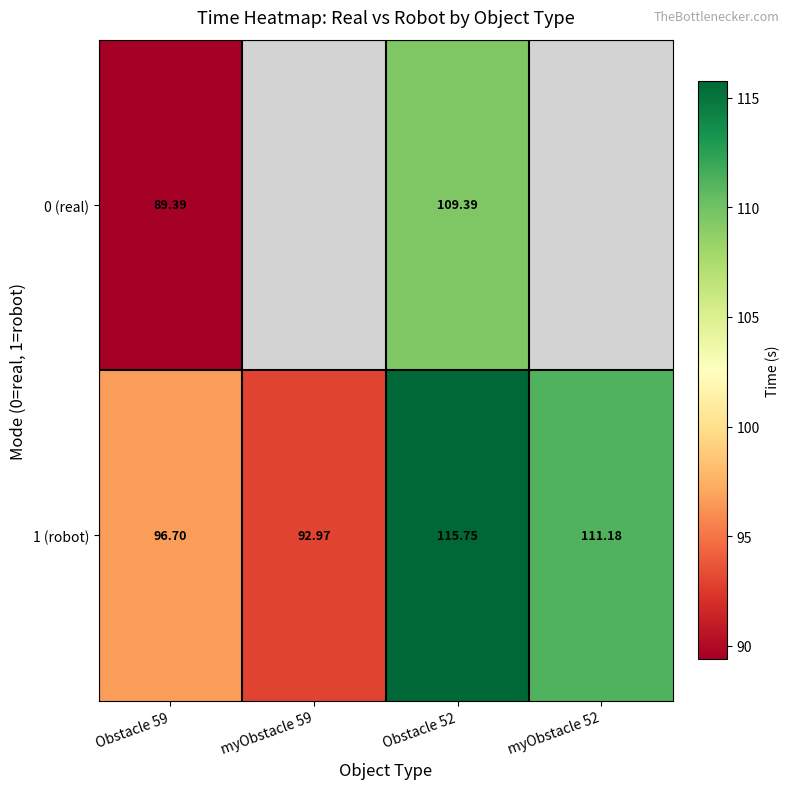

Is the value of 1 (robot) at myObstacle 59 greater than the value of 0 (real) at Obstacle 52?

No